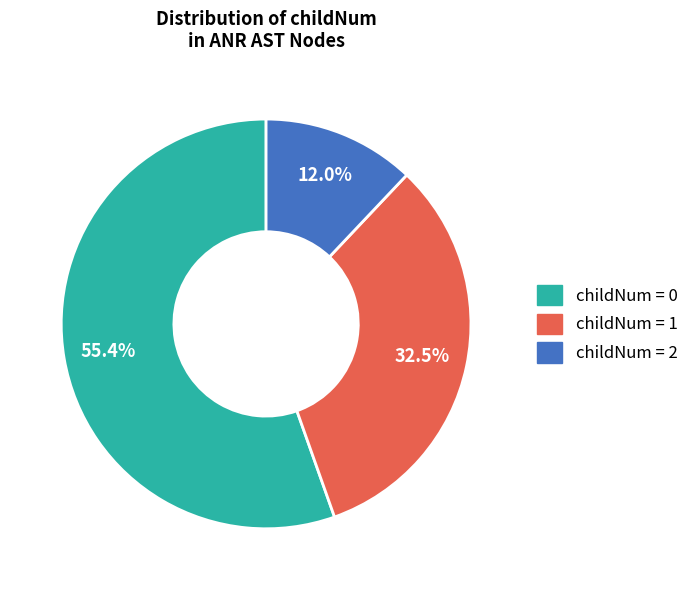

Count the number of slices in the pie.

3